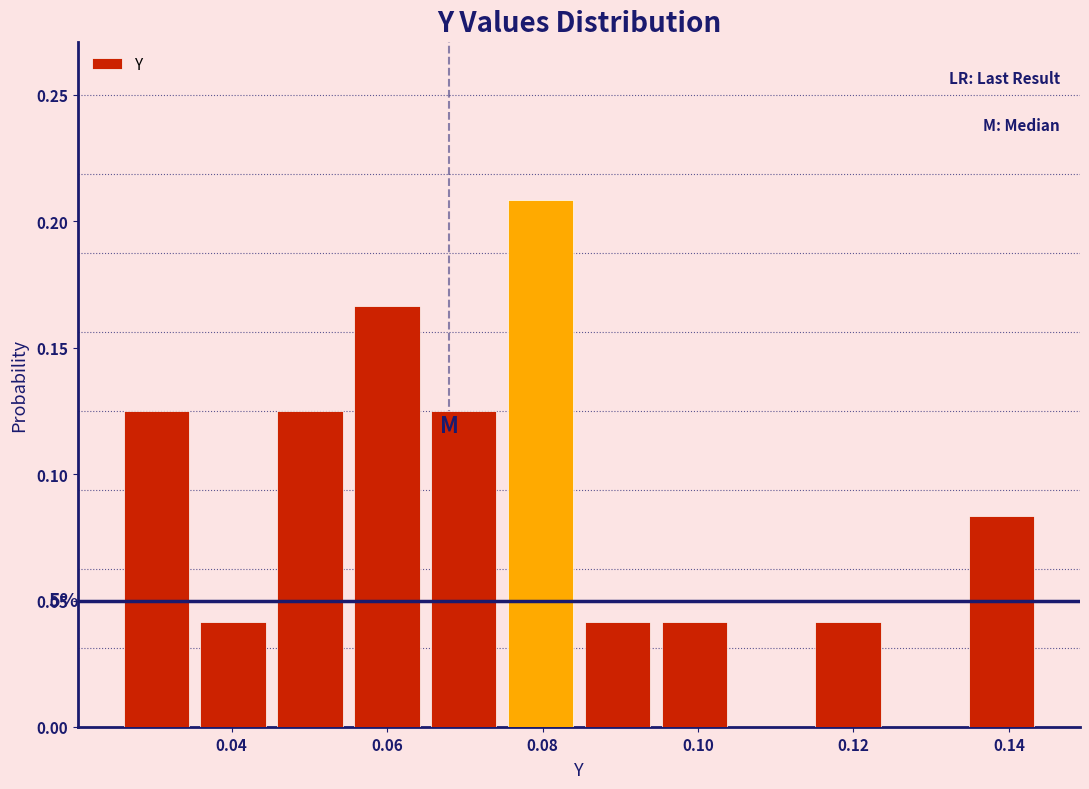

Which range on the x-axis has the tallest bar?

0.074 to 0.084